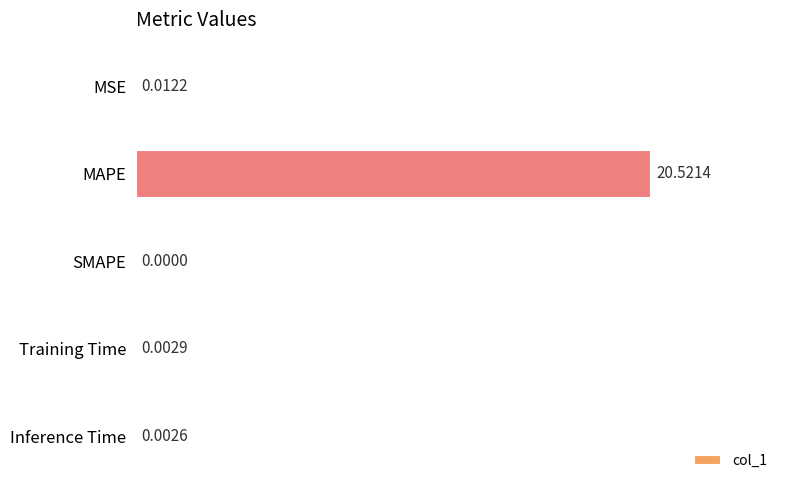

Which has a higher value, SMAPE or Training Time?

Training Time